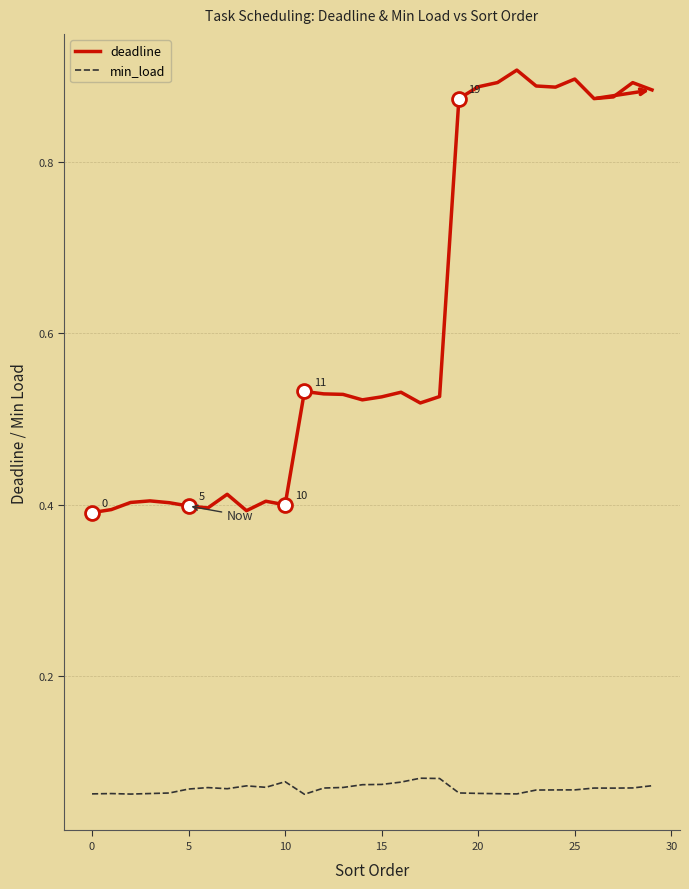

Which series has the largest total across all categories?

deadline